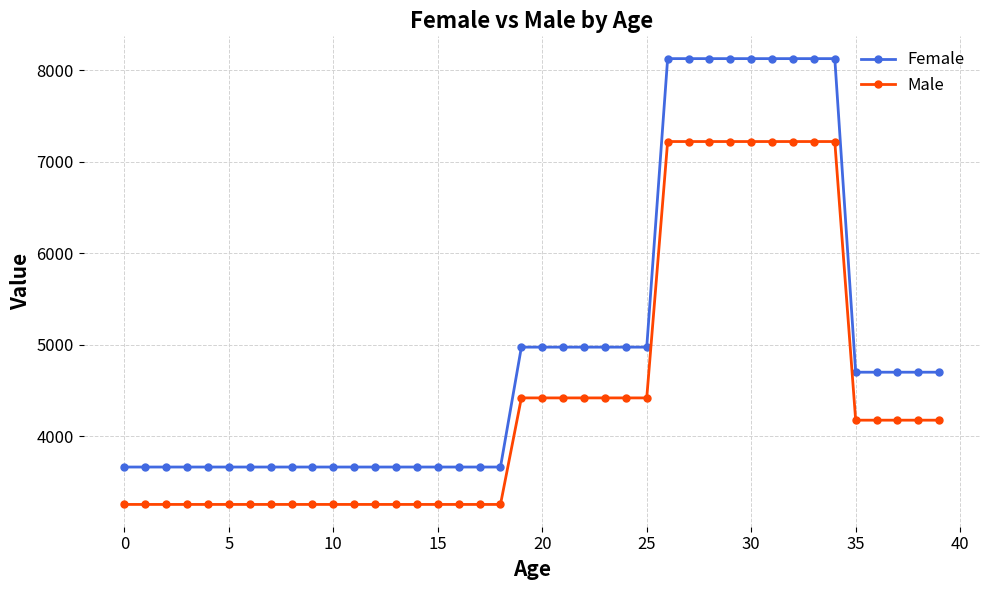

True or false: Female and Male cross at least once.

False